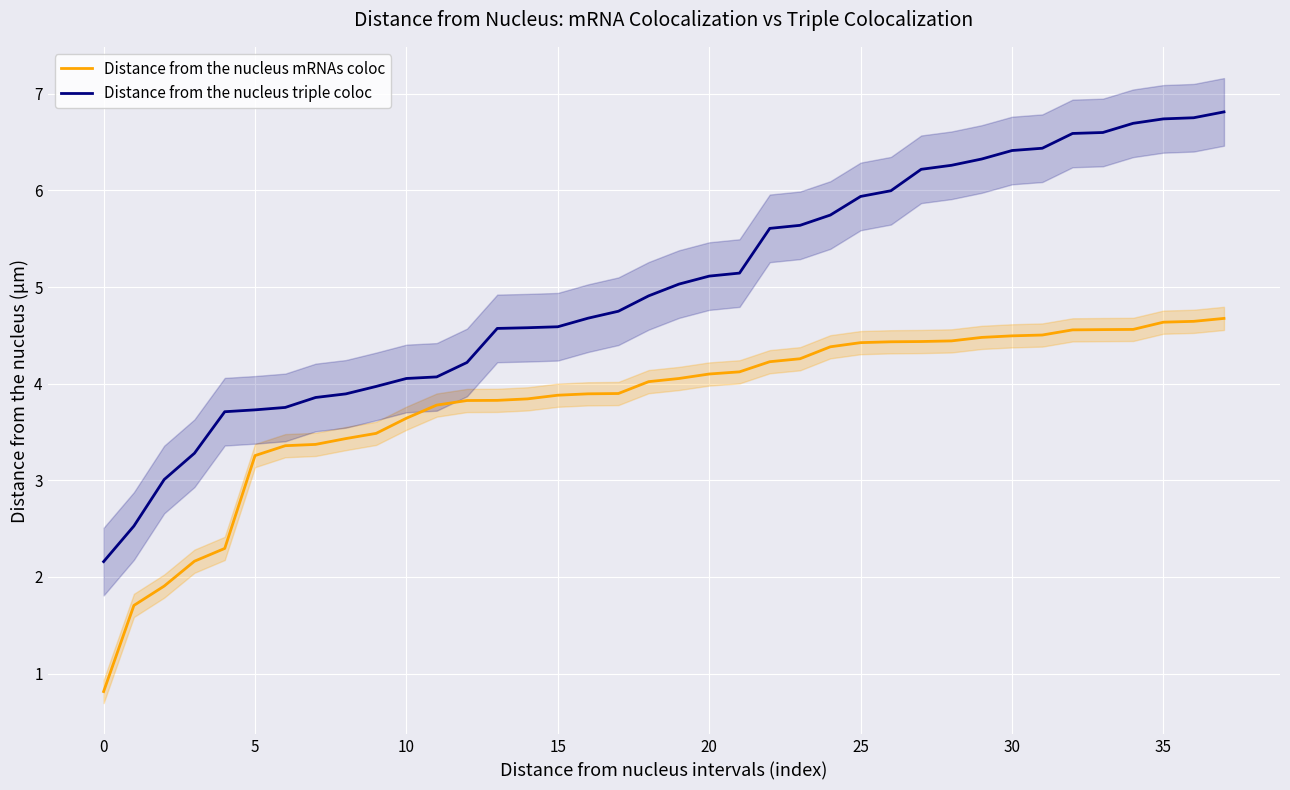

What is the label of the 23rd point from the right?

15